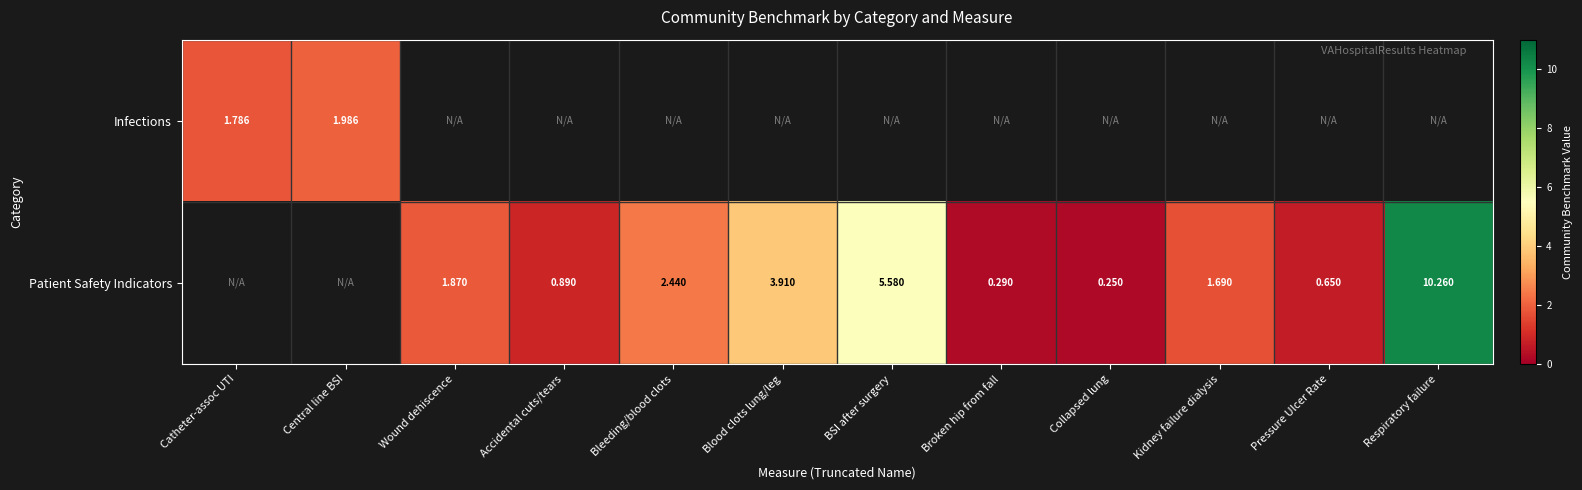

Is it true that Patient Safety Indicators equals 0.3 at Broken hip from fall?

True